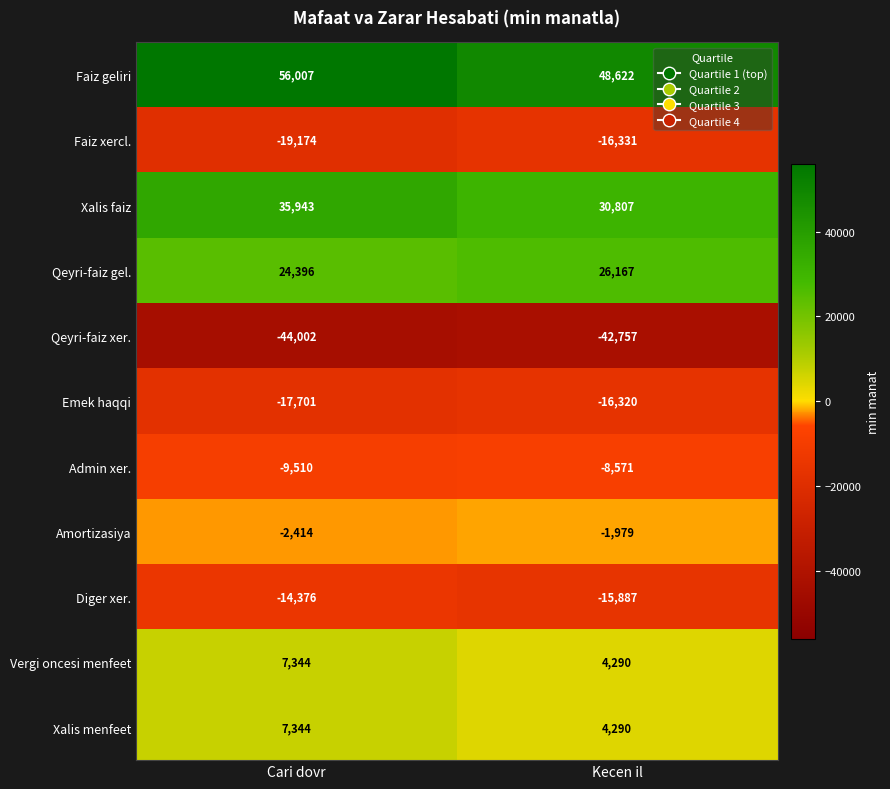

Which category has the lowest value in the Admin xer. series?

Cari dovr